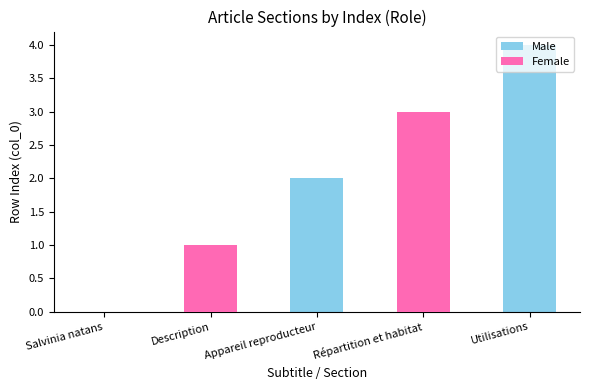

Which label corresponds to the smallest value in the chart?

Salvinia natans